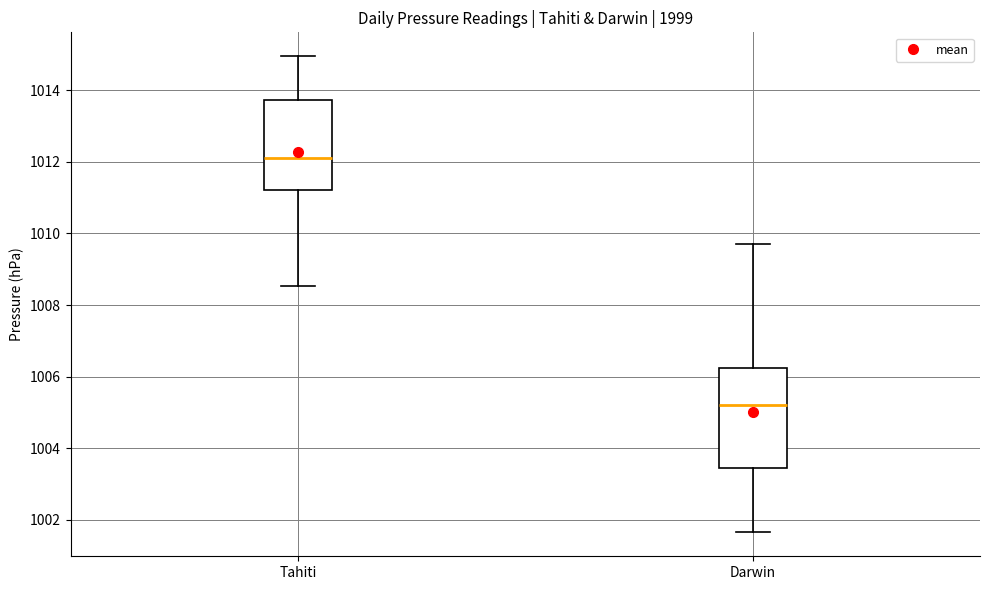

Reading left to right, read every box against the y-axis: the position of its median line, the range the box covers, and the ends of its whiskers. The values are not printed on the chart, so give them approximately, as read against the axis.

Tahiti: median 1012.2, box 1011.2 to 1013.8, whiskers 1008.6 to 1015.0
Darwin: median 1005.2, box 1003.4 to 1006.2, whiskers 1001.6 to 1009.8